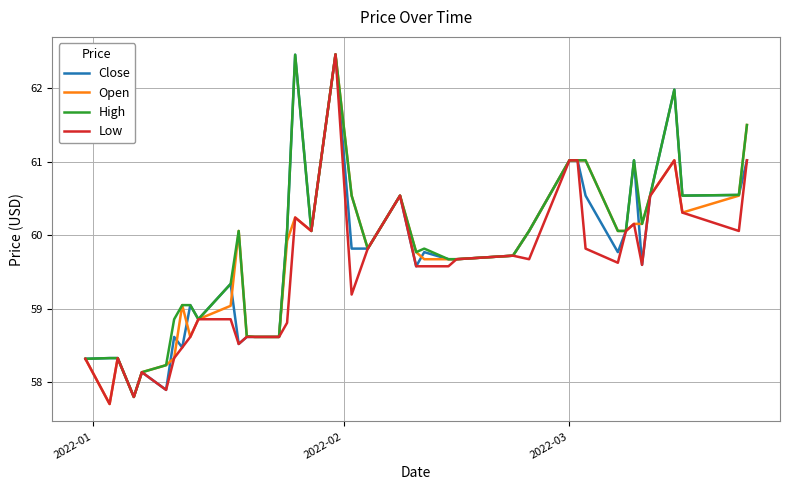

How many lines are shown in the chart?

4